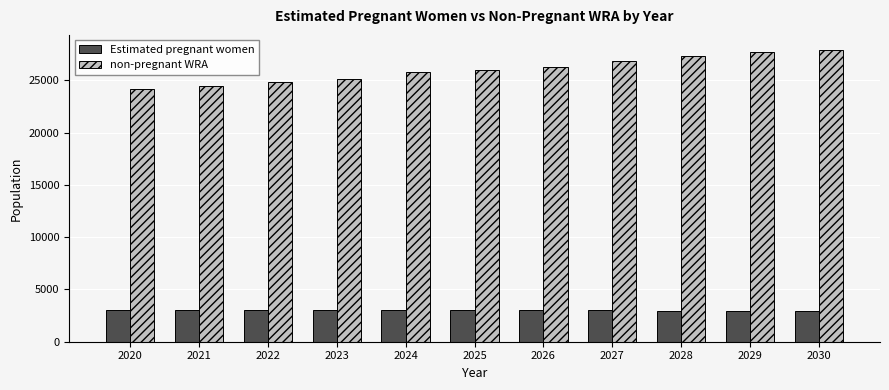

At how many categories does at least one series exceed 4578?

11